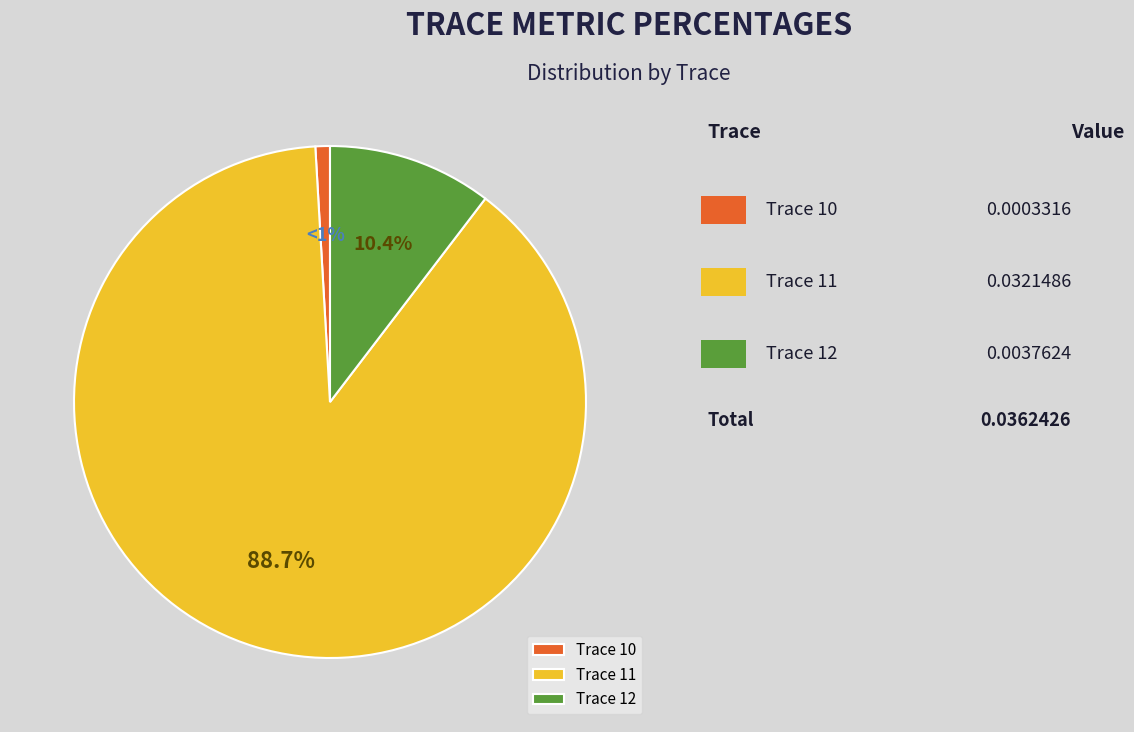

How many segments does this pie chart have?

3